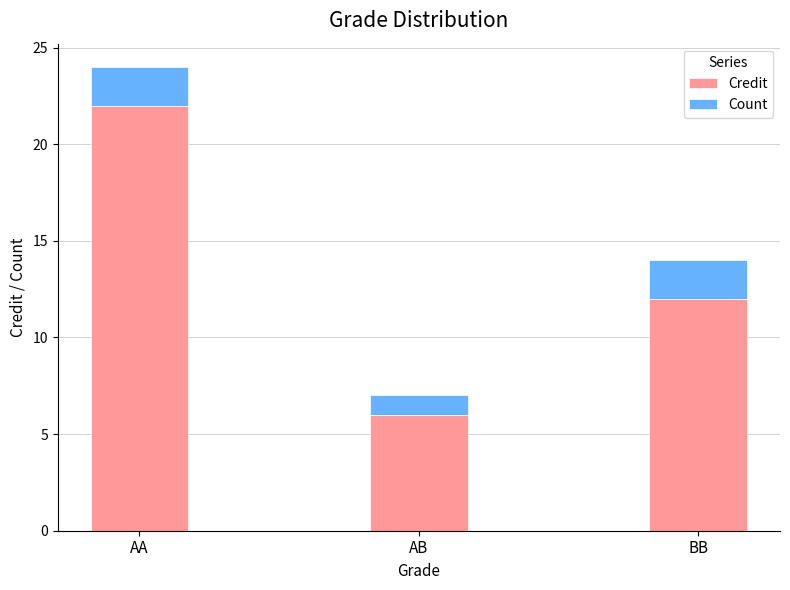

The value of Credit at AA is 22. True or false?

True